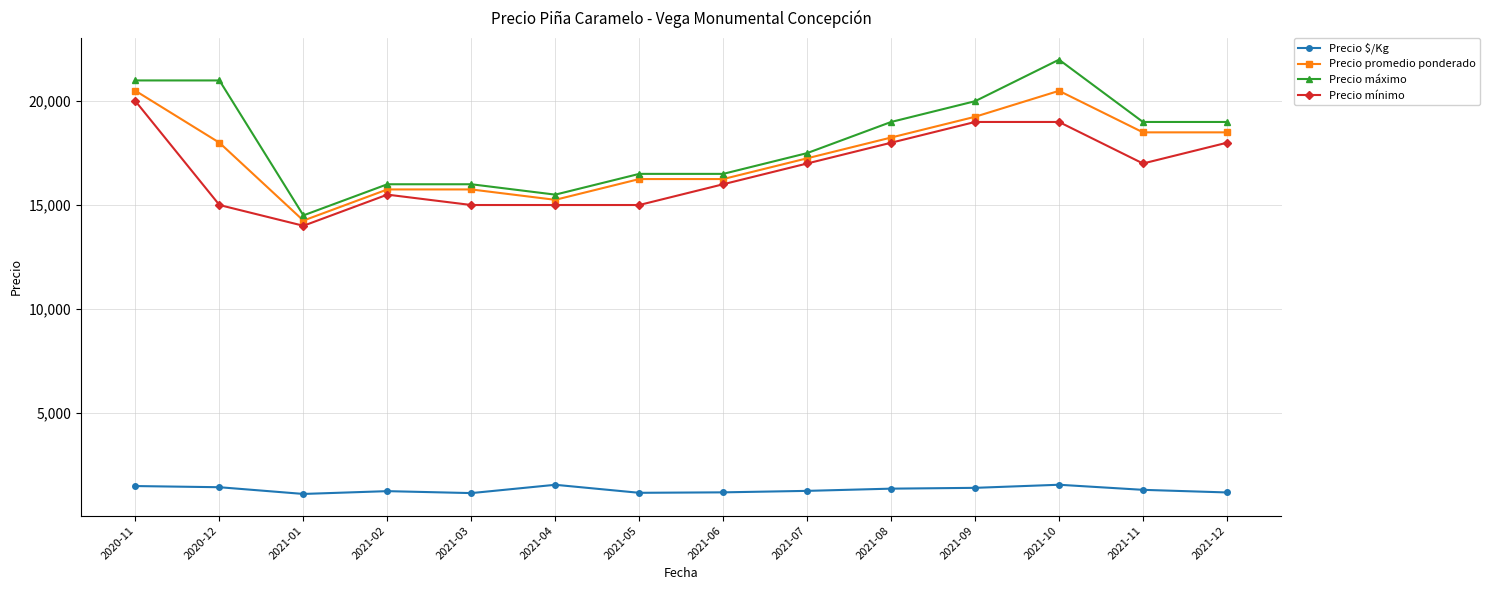

How many distinct data groups are displayed?

4